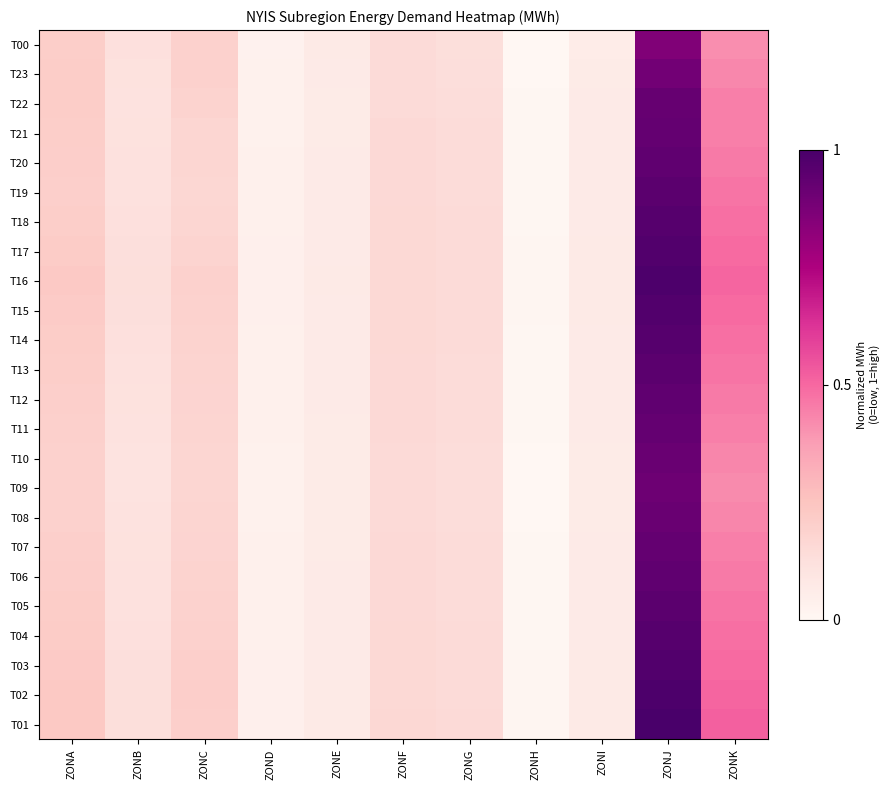

Which has a higher value, ZONA or ZONC?

ZONA